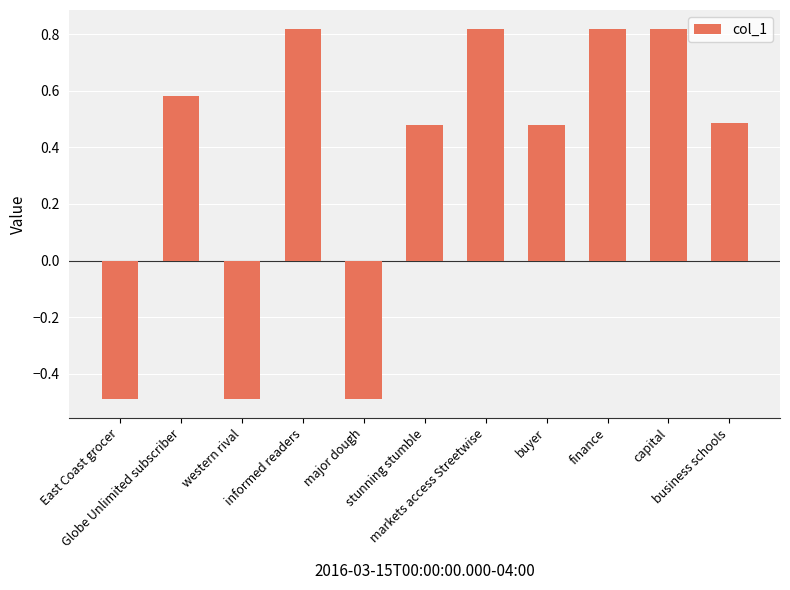

The value at East Coast grocer is -0.5. True or false?

True